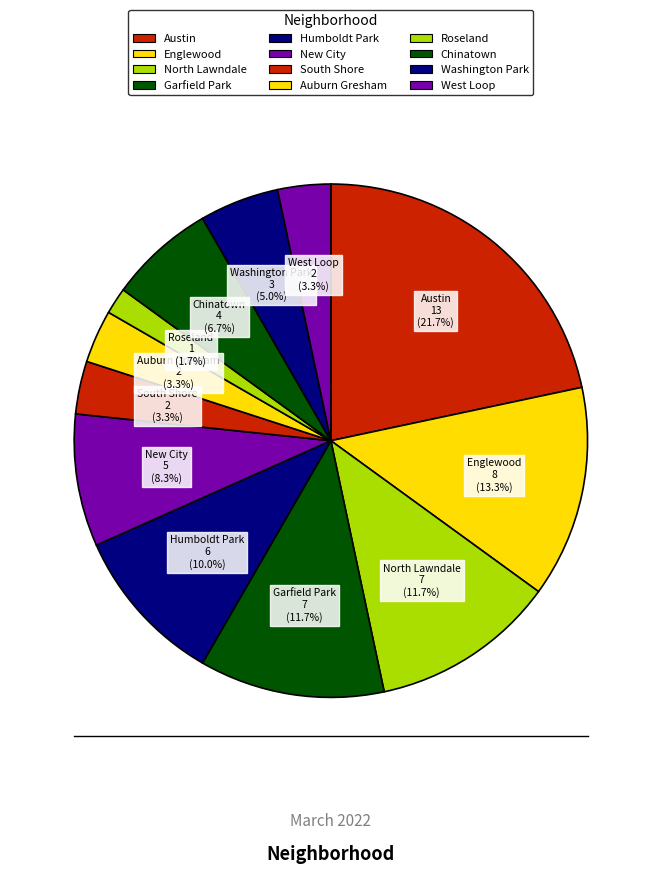

What percentage is the Englewood slice, to the nearest percent?

13%